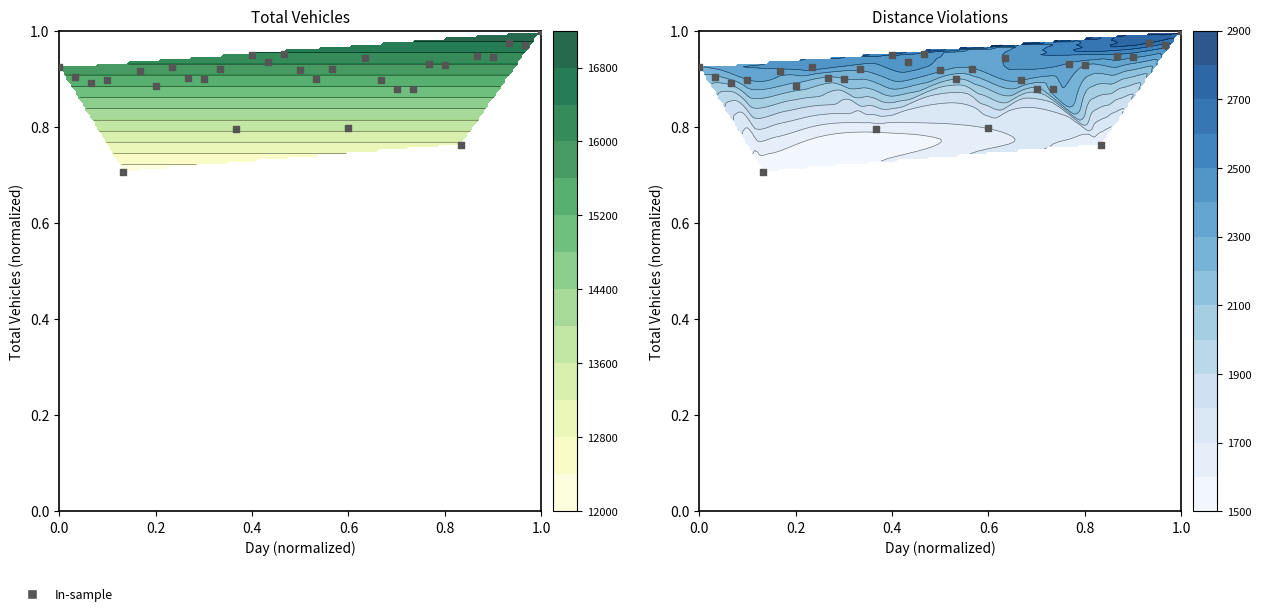

Reading left to right, extract all data points from this chart.

0.9	0.9	0.9	0.9	0.7	0.9	0.9	0.9	0.9	0.9	0.9	0.8	0.9	0.9	1.0	0.9	0.9	0.9	0.8	0.9	0.9	0.9	0.9	0.9	0.9	0.8	0.9	0.9	1.0	1.0	1.0